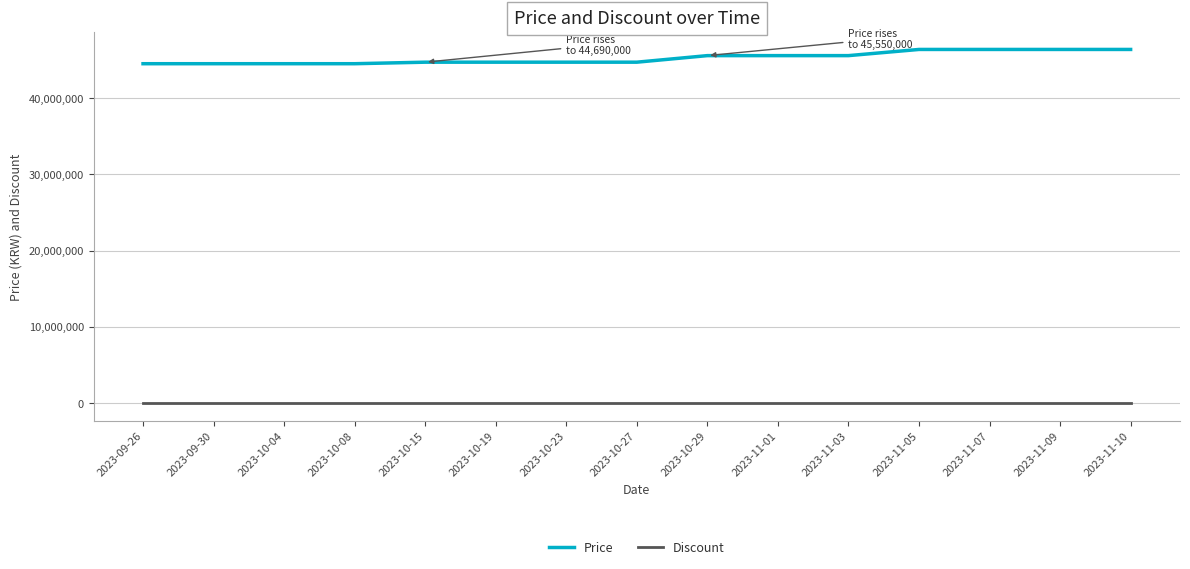

At 2023-10-04, list the series in order from smallest to largest.

Discount, Price